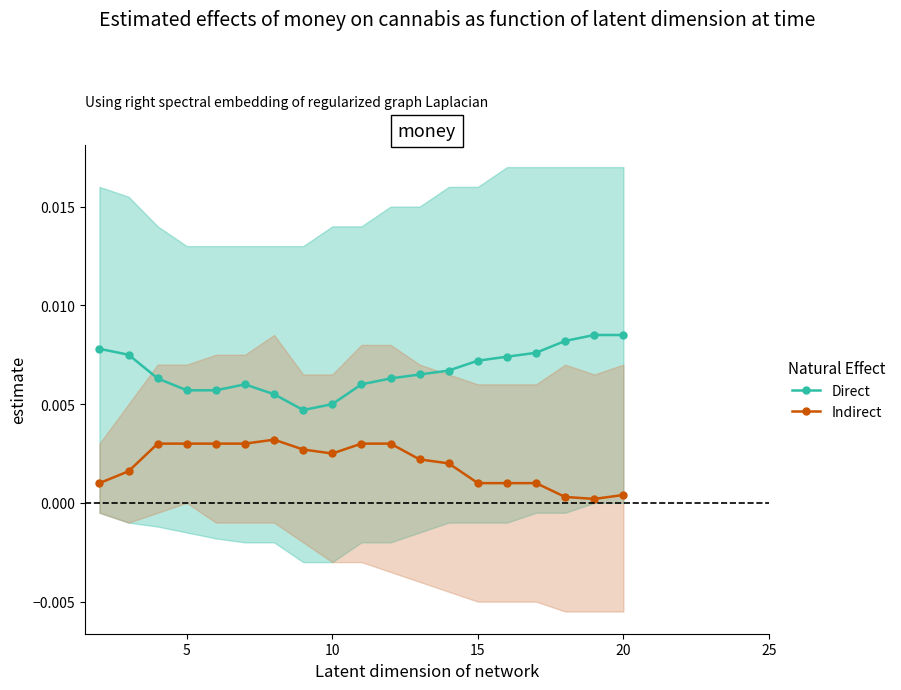

True or false: Direct and Indirect cross at least once.

False